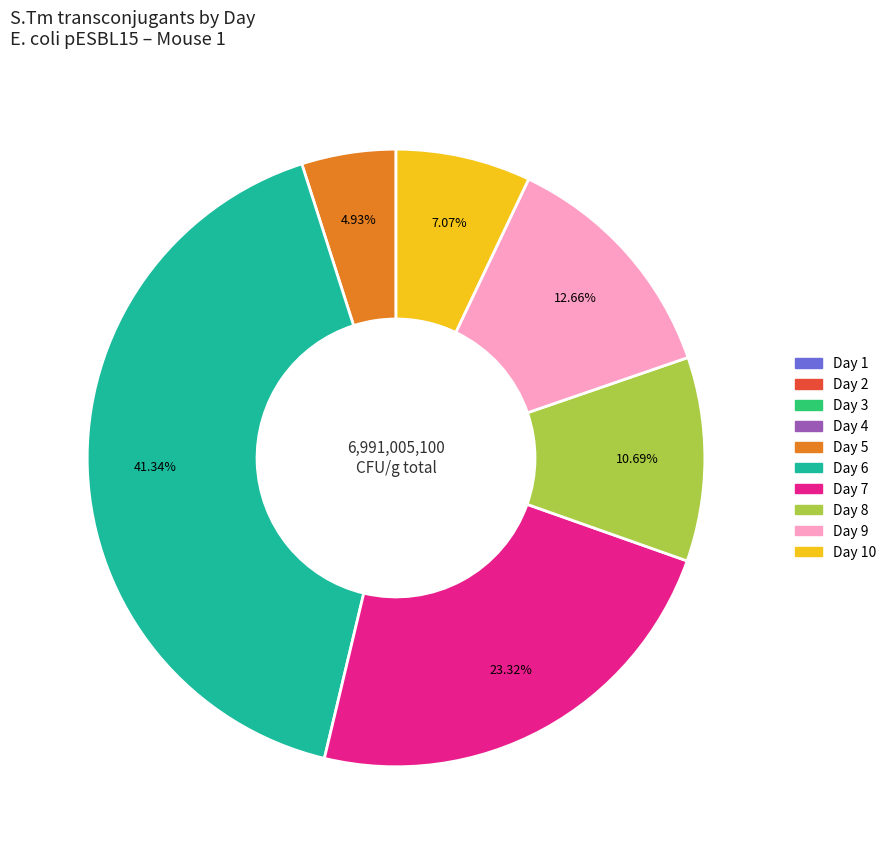

Does any single category account for the majority?

No